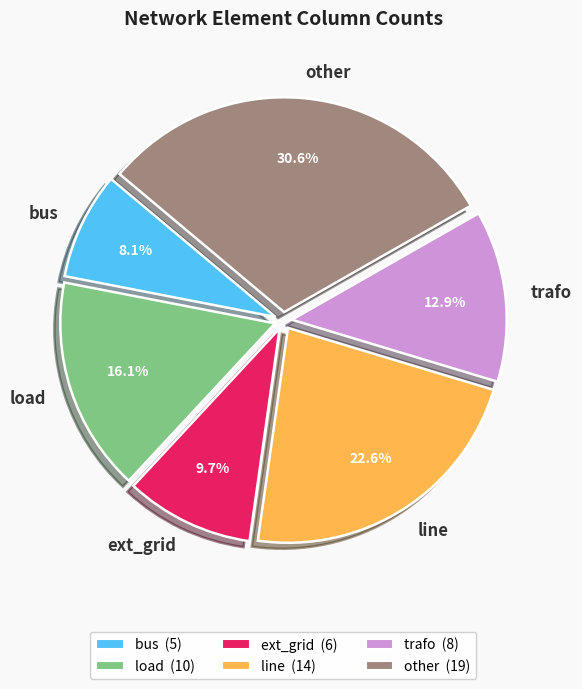

What is the ratio of the value at bus to the value at ext_grid?

0.8